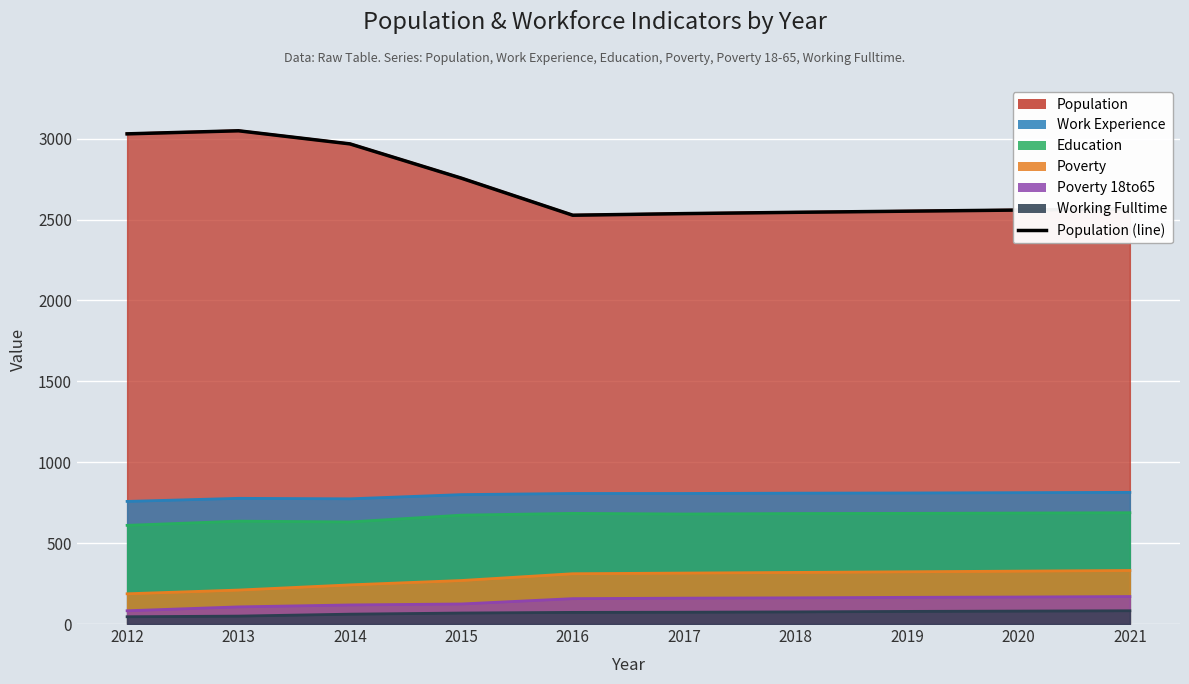

What is the ratio of the value at 2019 to the value at 2012?

0.8